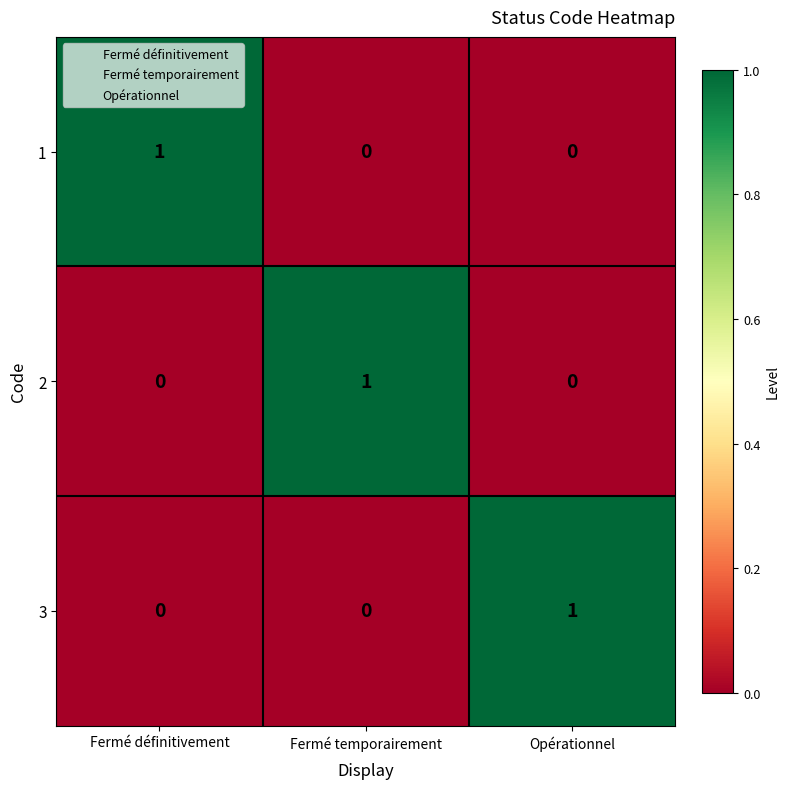

How many data points does each series have?

3